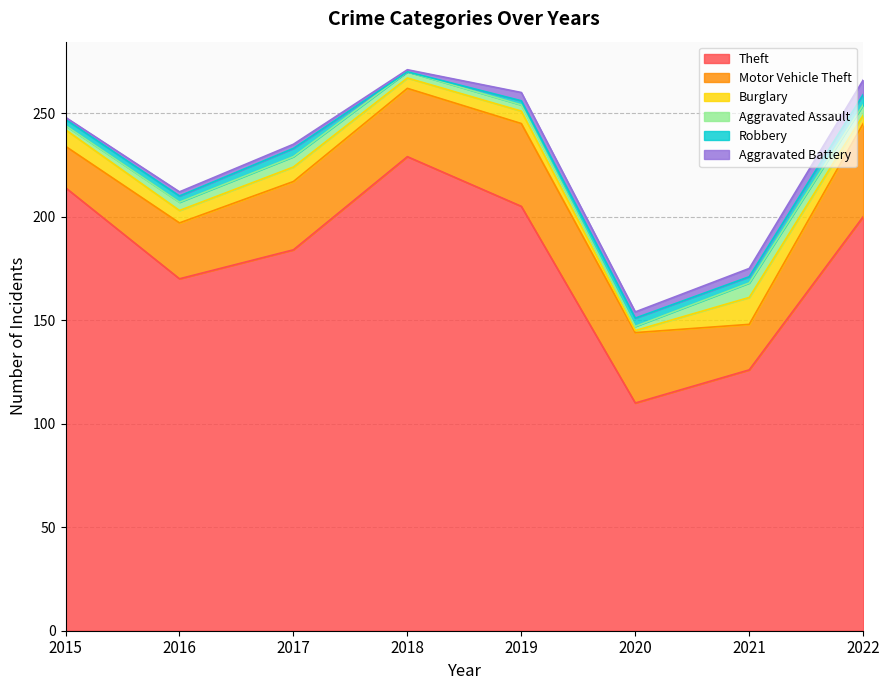

Where is Burglary nearest to the value 7?

2017